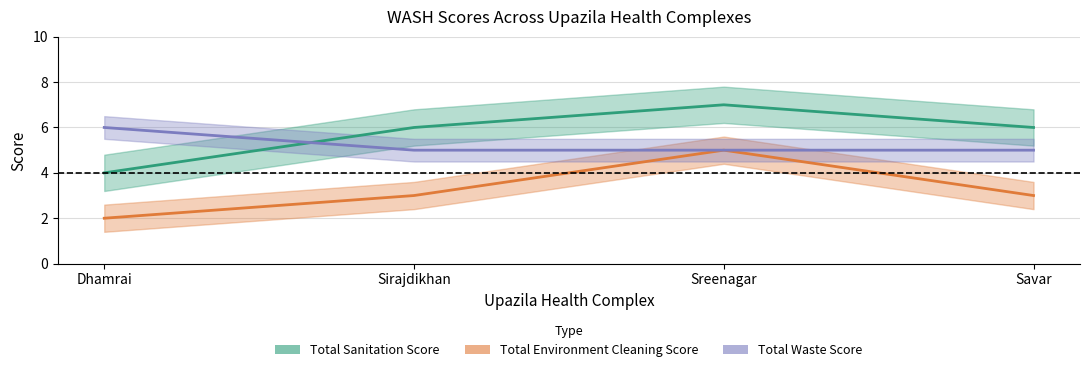

Reading left to right, what are all the values shown in this chart?

Total Sanitation Score: Dhamrai=4	Sirajdikhan=6	Sreenagar=7	Savar=6
Total Environment Cleaning Score: Dhamrai=2	Sirajdikhan=3	Sreenagar=5	Savar=3
Total Waste Score: Dhamrai=6	Sirajdikhan=5	Sreenagar=5	Savar=5